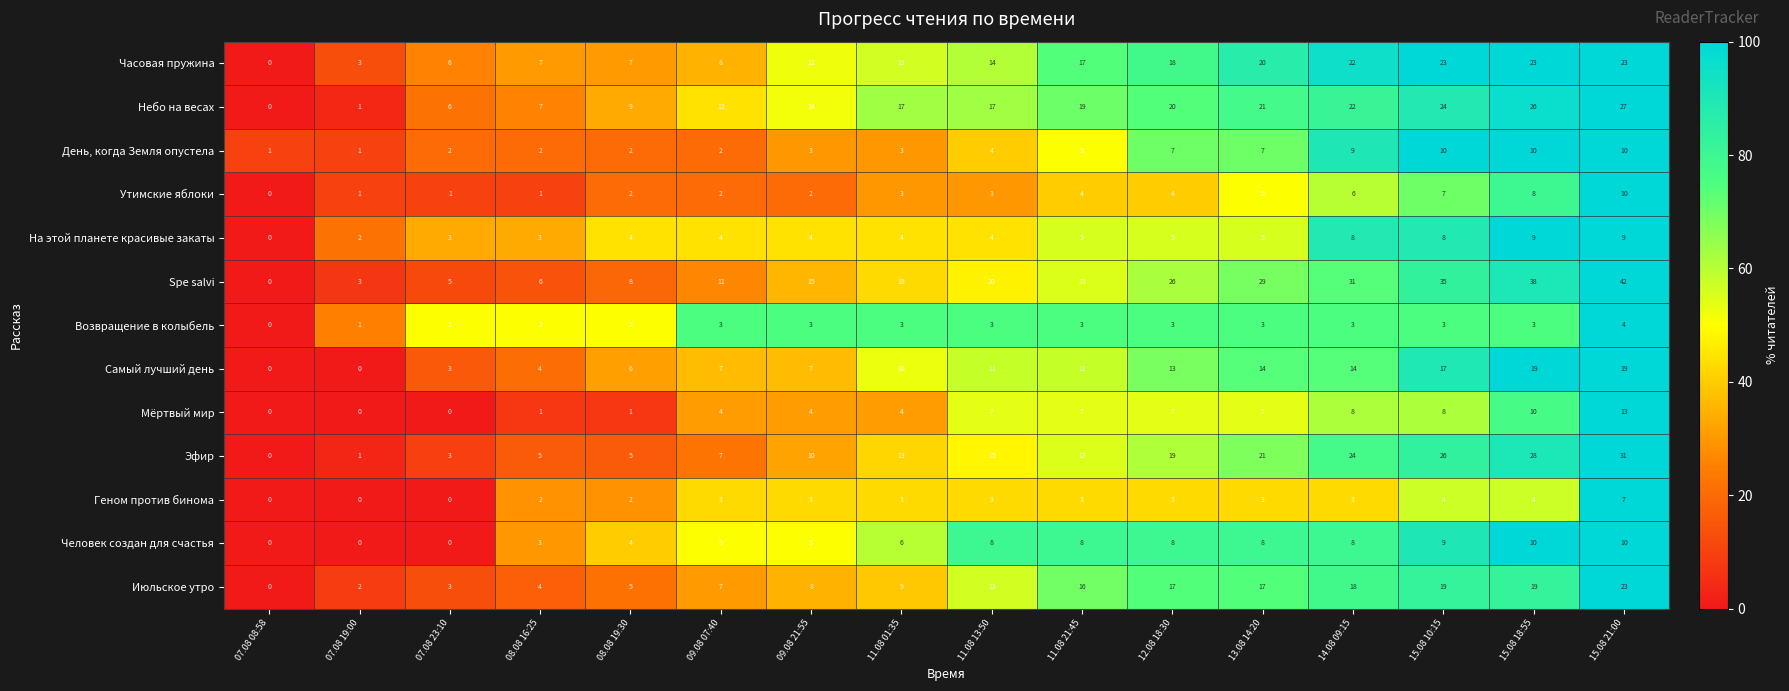

What is the difference between the maximum and minimum values in the Небо на весах series?

27